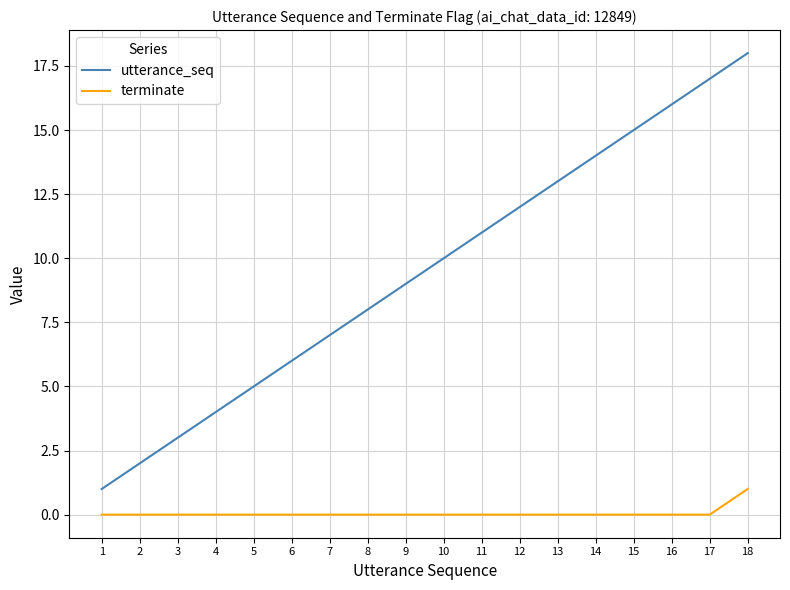

Which series changed the most between 7 and 9?

utterance_seq